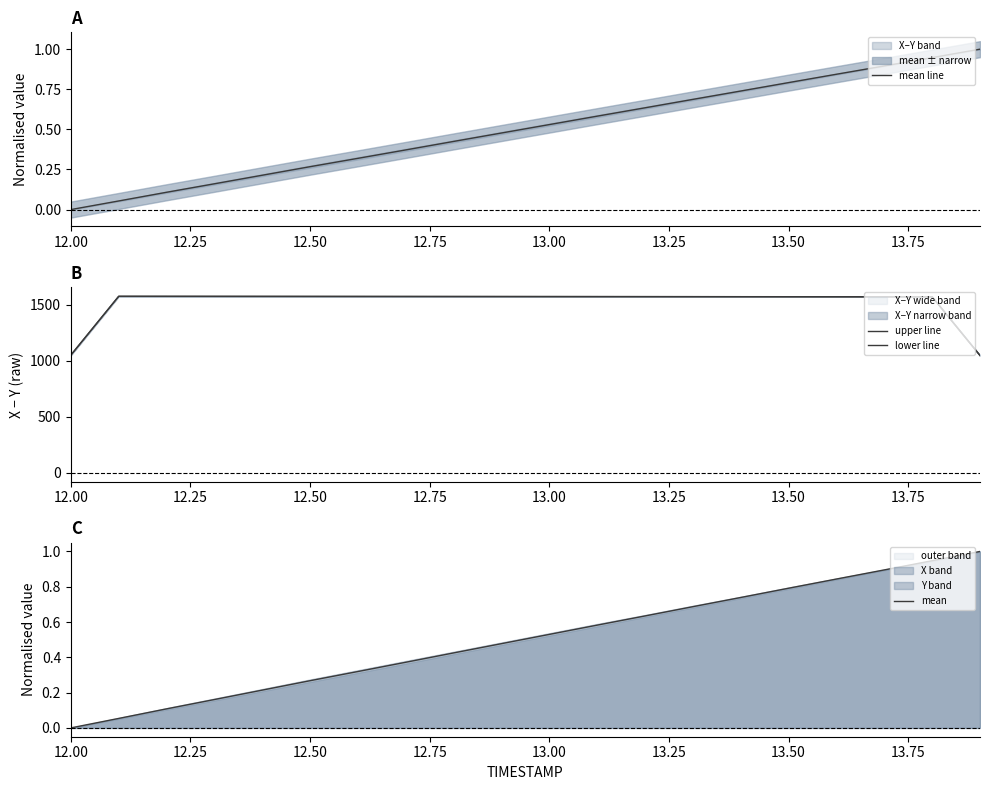

What is the maximum value for mean line?

1.0